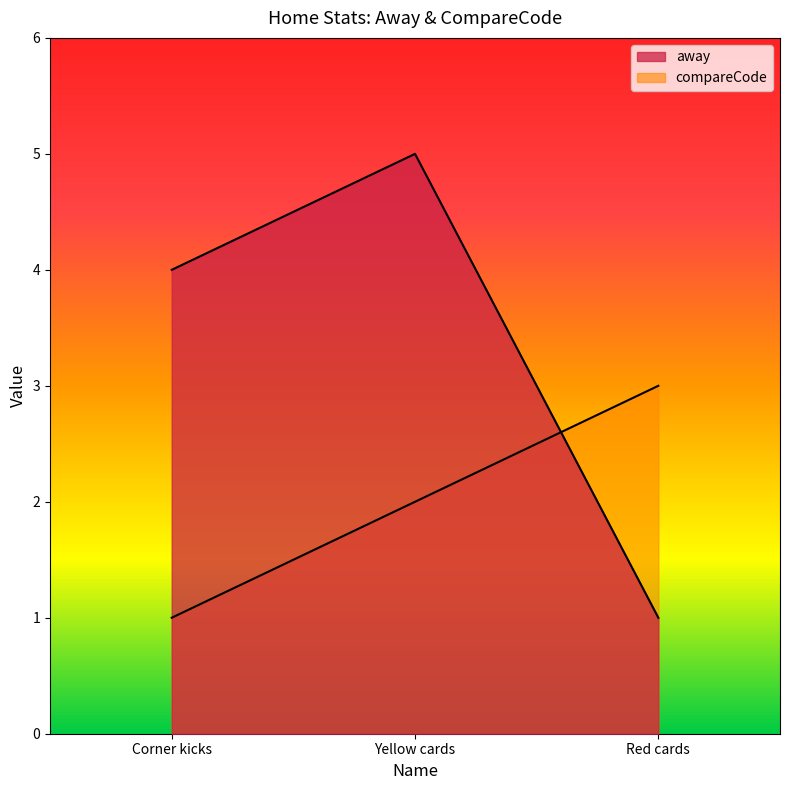

At how many categories does at least one series exceed 1?

3